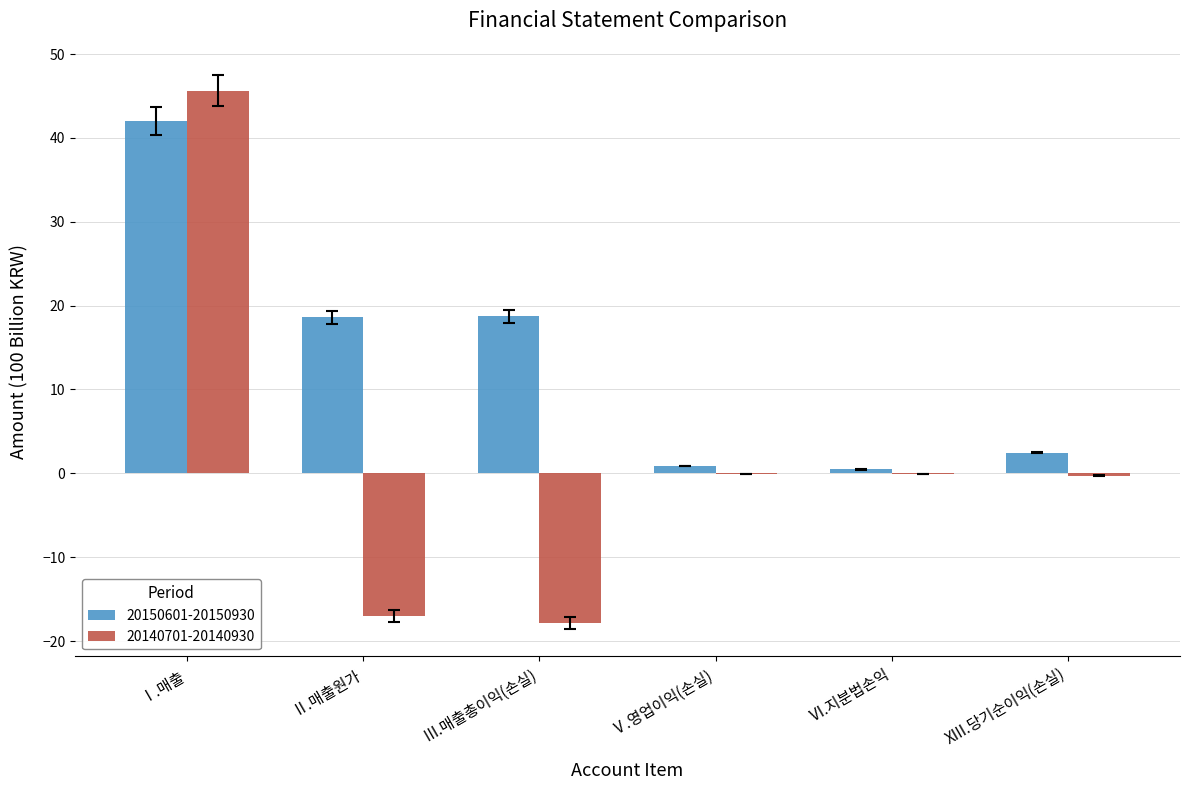

What is the total value across all series at Ⅵ.지분법손익?

0.4